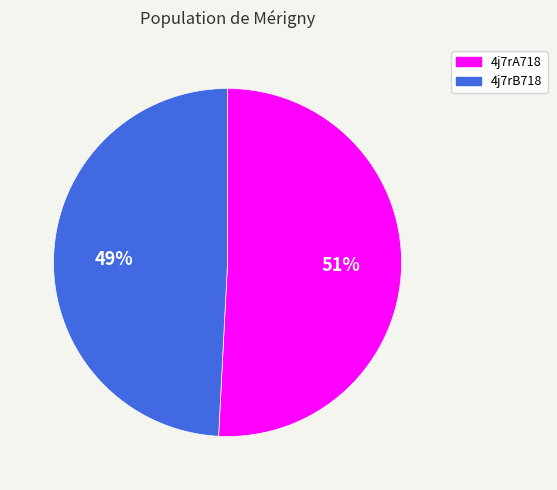

Which has a higher value, 4j7rA718 or 4j7rB718?

4j7rA718